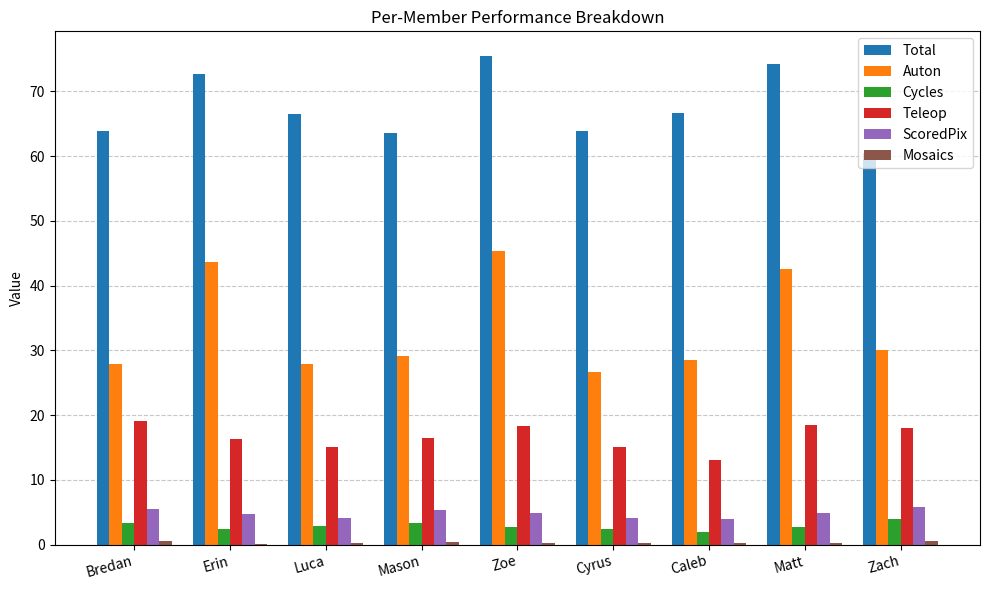

What is the maximum value for Auton?

45.3